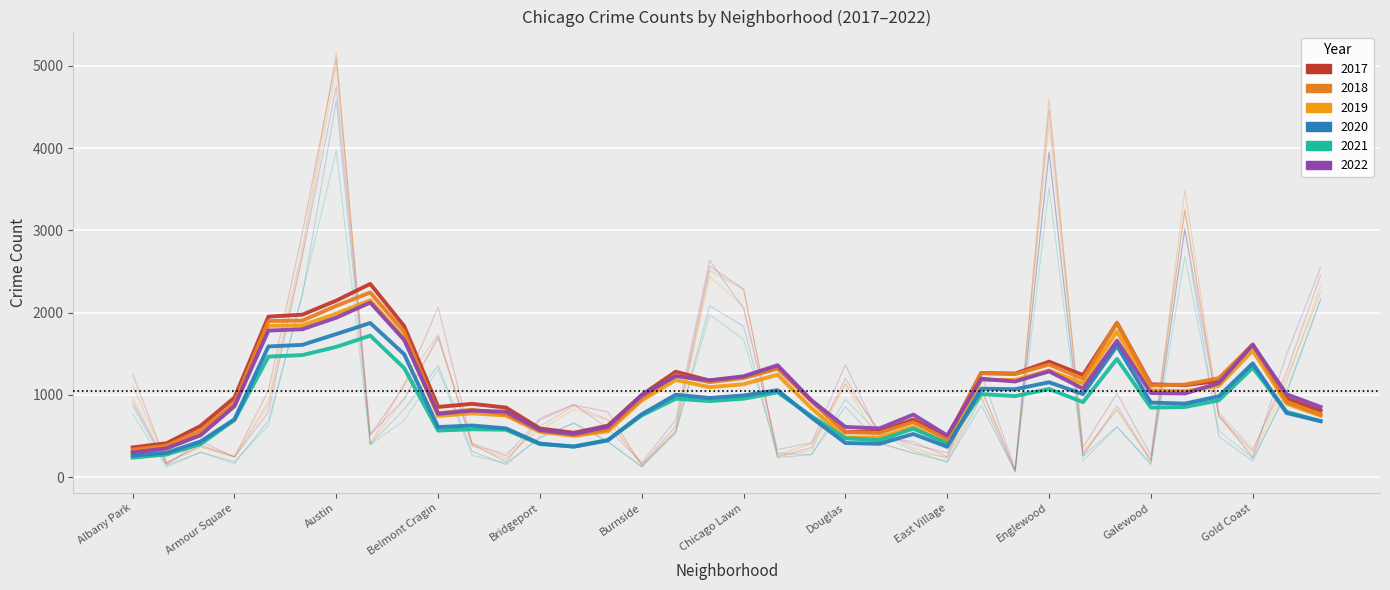

In 2021, how many points are higher than both neighbors (excluding endpoints)?

10